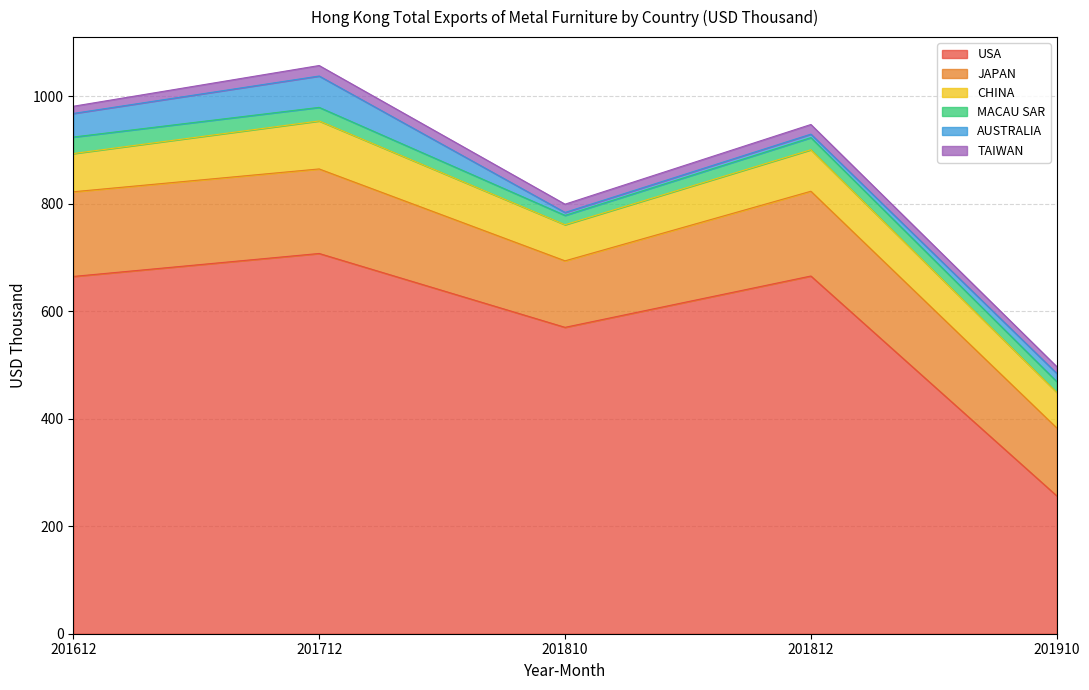

What are all the series names shown in the legend?

USA, JAPAN, CHINA, MACAU SAR, AUSTRALIA, TAIWAN